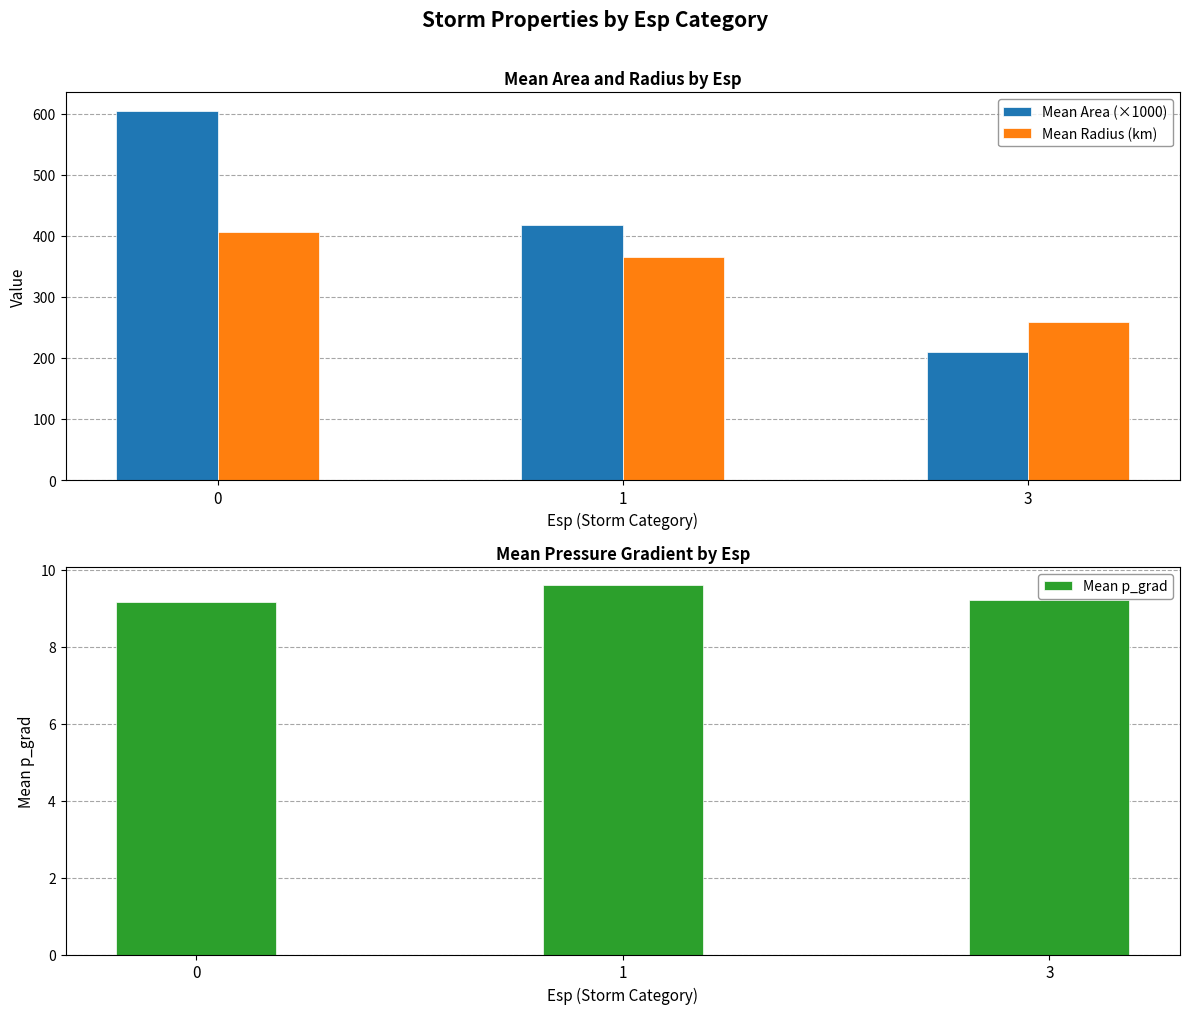

True or false: Mean Area (×1000) has a value of 605.1 at 0.

True